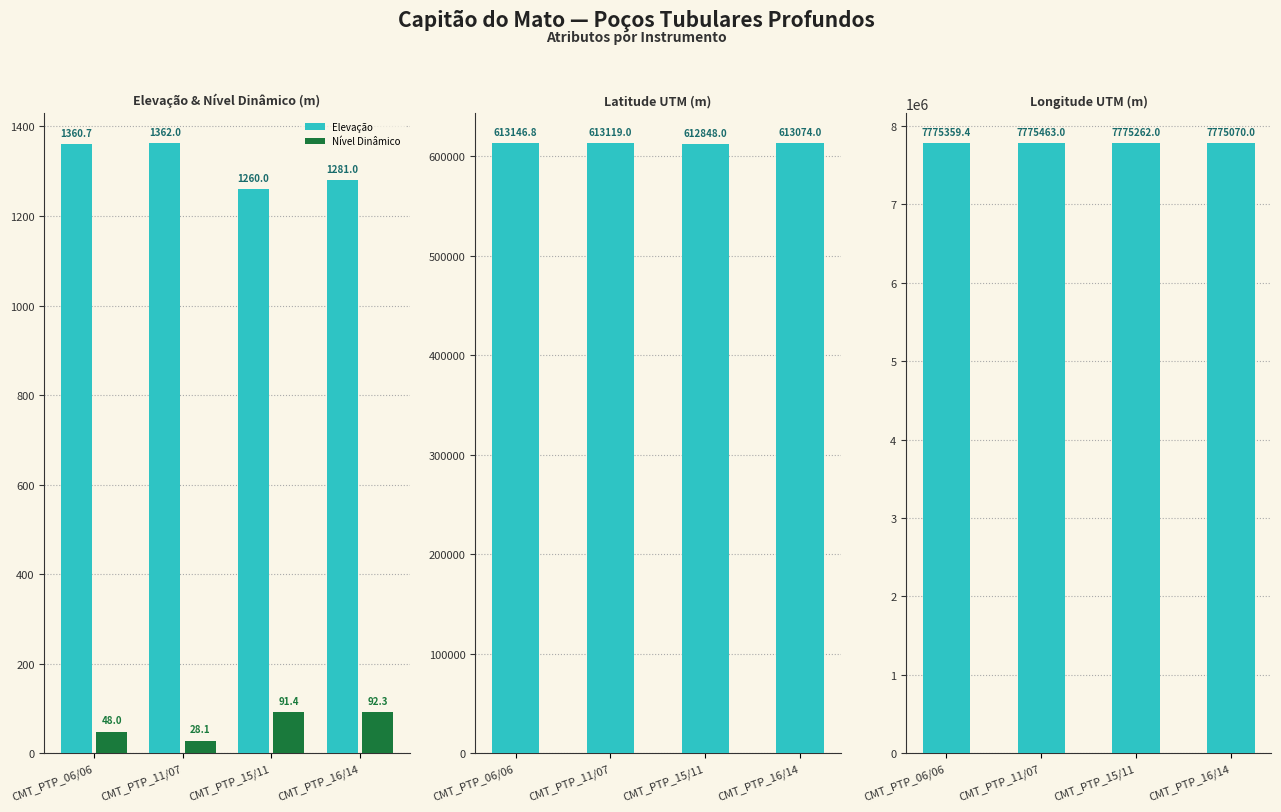

Where does the Nível Dinâmico series first go above 91?

CMT_PTP_15/11